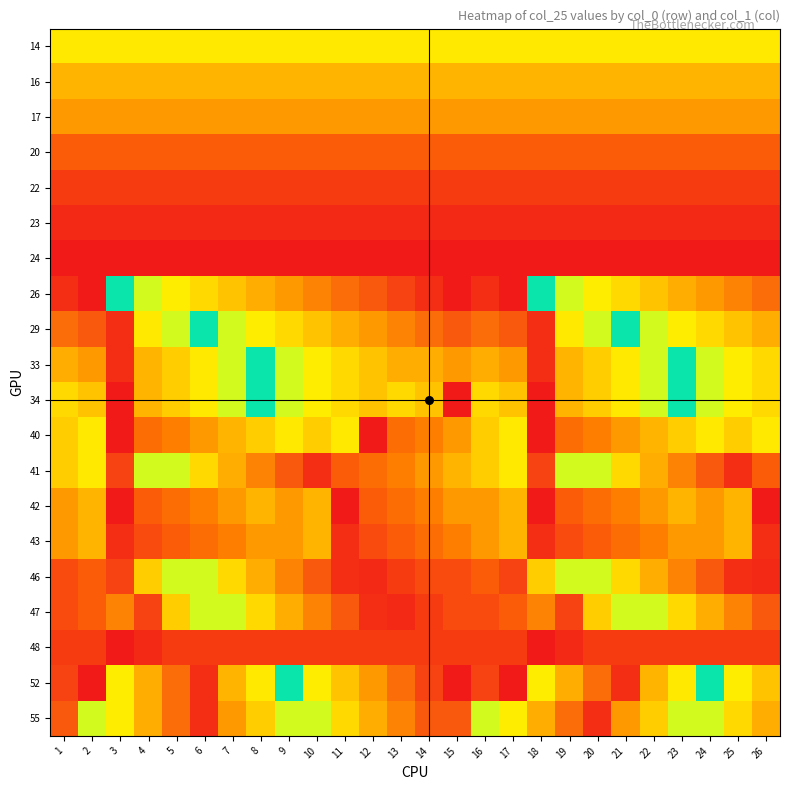

Reading left to right, what are all the values shown in this chart?

14: 1=14	2=14	3=14	4=14	5=14	6=14	7=14	8=14	9=14	10=14	11=14	12=14	13=14	14=14	15=14	16=14	17=14	18=14	19=14	20=14	21=14	22=14	23=14	24=14	25=14	26=14
16: 1=16	2=16	3=16	4=16	5=16	6=16	7=16	8=16	9=16	10=16	11=16	12=16	13=16	14=16	15=16	16=16	17=16	18=16	19=16	20=16	21=16	22=16	23=16	24=16	25=16	26=16
17: 1=17	2=17	3=17	4=17	5=17	6=17	7=17	8=17	9=17	10=17	11=17	12=17	13=17	14=17	15=17	16=17	17=17	18=17	19=17	20=17	21=17	22=17	23=17	24=17	25=17	26=17
20: 1=20	2=20	3=20	4=20	5=20	6=20	7=20	8=20	9=20	10=20	11=20	12=20	13=20	14=20	15=20	16=20	17=20	18=20	19=20	20=20	21=20	22=20	23=20	24=20	25=20	26=20
22: 1=22	2=22	3=22	4=22	5=22	6=22	7=22	8=22	9=22	10=22	11=22	12=22	13=22	14=22	15=22	16=22	17=22	18=22	19=22	20=22	21=22	22=22	23=22	24=22	25=22	26=22
23: 1=23	2=23	3=23	4=23	5=23	6=23	7=23	8=23	9=23	10=23	11=23	12=23	13=23	14=23	15=23	16=23	17=23	18=23	19=23	20=23	21=23	22=23	23=23	24=23	25=23	26=23
24: 1=24	2=24	3=24	4=24	5=24	6=24	7=24	8=24	9=24	10=24	11=24	12=24	13=24	14=24	15=24	16=24	17=24	18=24	19=24	20=24	21=24	22=24	23=24	24=24	25=24	26=24
26: 1=1	2=0	3=12	4=11	5=10	6=9	7=8	8=7	9=6	10=5	11=4	12=3	13=2	14=1	15=0	16=1	17=0	18=12	19=11	20=10	21=9	22=8	23=7	24=6	25=5	26=4
29: 1=4	2=3	3=1	4=14	5=13	6=12	7=11	8=10	9=9	10=8	11=7	12=6	13=5	14=4	15=3	16=4	17=3	18=1	19=14	20=13	21=12	22=11	23=10	24=9	25=8	26=7
33: 1=7	2=6	3=1	4=16	5=15	6=14	7=13	8=12	9=11	10=10	11=9	12=8	13=7	14=7	15=6	16=7	17=6	18=1	19=16	20=15	21=14	22=13	23=12	24=11	25=10	26=9
34: 1=9	2=8	3=0	4=16	5=15	6=14	7=13	8=12	9=11	10=10	11=9	12=8	13=9	14=8	15=0	16=9	17=8	18=0	19=16	20=15	21=14	22=13	23=12	24=11	25=10	26=9
40: 1=15	2=14	3=0	4=19	5=18	6=17	7=16	8=15	9=14	10=15	11=14	12=0	13=19	14=18	15=17	16=15	17=14	18=0	19=19	20=18	21=17	22=16	23=15	24=14	25=15	26=14
41: 1=15	2=14	3=2	4=13	5=11	6=9	7=7	8=5	9=3	10=1	11=20	12=19	13=18	14=17	15=16	16=15	17=14	18=2	19=13	20=11	21=9	22=7	23=5	24=3	25=1	26=20
42: 1=17	2=16	3=0	4=20	5=19	6=18	7=17	8=16	9=17	10=16	11=0	12=20	13=19	14=18	15=17	16=17	17=16	18=0	19=20	20=19	21=18	22=17	23=16	24=17	25=16	26=0
43: 1=17	2=16	3=1	4=21	5=20	6=19	7=18	8=17	9=17	10=16	11=1	12=21	13=20	14=19	15=18	16=17	17=16	18=1	19=21	20=20	21=19	22=18	23=17	24=17	25=16	26=1
46: 1=21	2=20	3=2	4=15	5=13	6=11	7=9	8=7	9=5	10=3	11=1	12=23	13=22	14=21	15=21	16=20	17=2	18=15	19=13	20=11	21=9	22=7	23=5	24=3	25=1	26=23
47: 1=21	2=20	3=5	4=2	5=15	6=13	7=11	8=9	9=7	10=5	11=3	12=1	13=23	14=22	15=21	16=21	17=20	18=5	19=2	20=15	21=13	22=11	23=9	24=7	25=5	26=3
48: 1=22	2=22	3=0	4=23	5=22	6=22	7=22	8=22	9=22	10=22	11=22	12=22	13=22	14=22	15=22	16=22	17=22	18=0	19=23	20=22	21=22	22=22	23=22	24=22	25=22	26=22
52: 1=2	2=0	3=10	4=7	5=4	6=1	7=16	8=14	9=12	10=10	11=8	12=6	13=4	14=2	15=0	16=2	17=0	18=10	19=7	20=4	21=1	22=16	23=14	24=12	25=10	26=8
55: 1=3	2=13	3=10	4=7	5=4	6=1	7=17	8=15	9=13	10=11	11=9	12=7	13=5	14=3	15=3	16=13	17=10	18=7	19=4	20=1	21=17	22=15	23=13	24=11	25=9	26=7